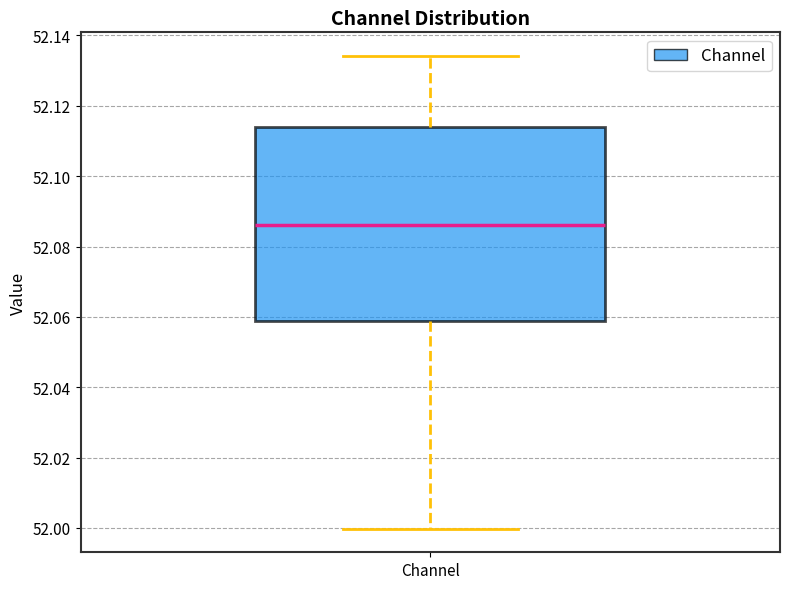

Where does the upper whisker of the box for Channel end on the y-axis? The values are not printed on the chart, so give them approximately, as read against the axis.

52.134